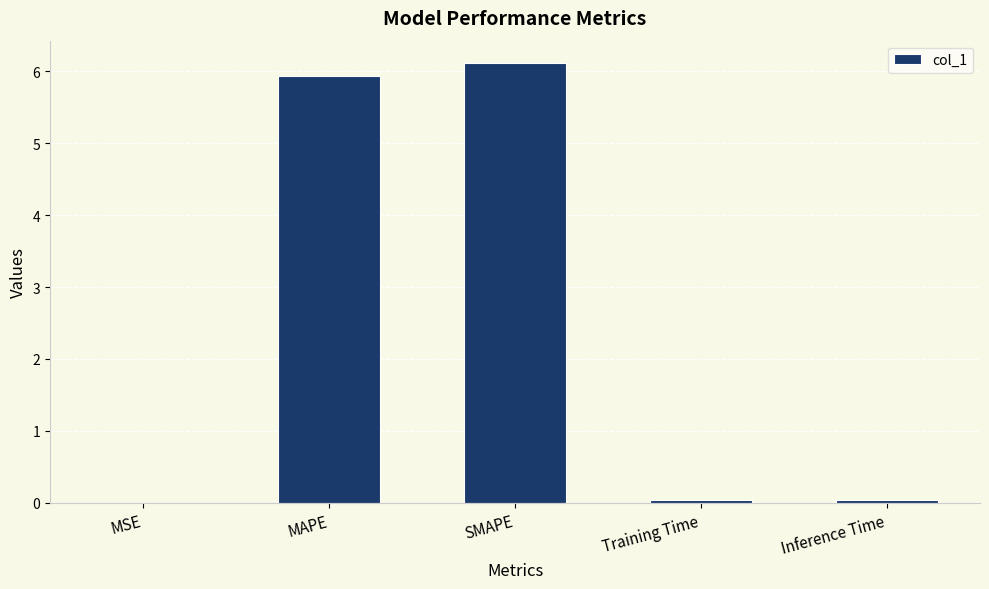

The value at Training Time is 0.0. True or false?

True